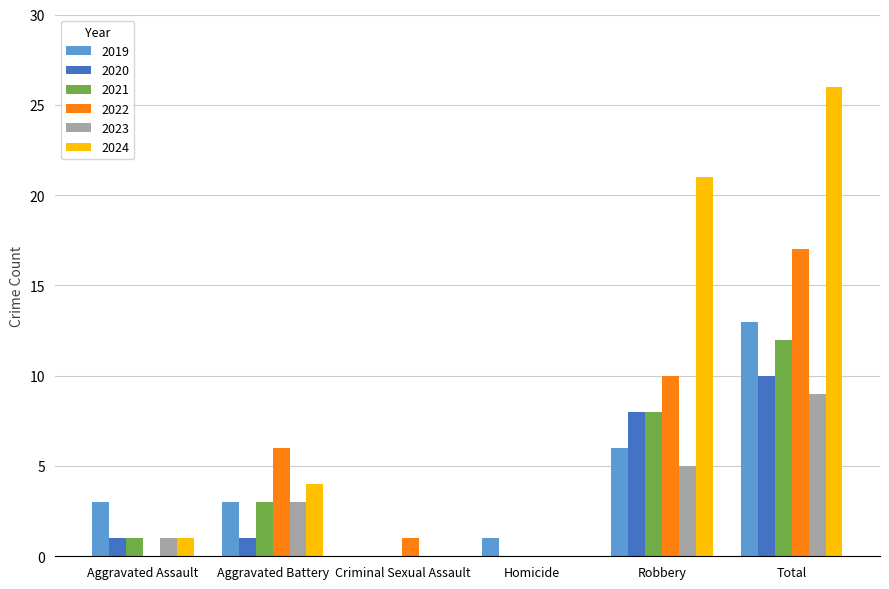

Which series has the largest total across all categories?

2024